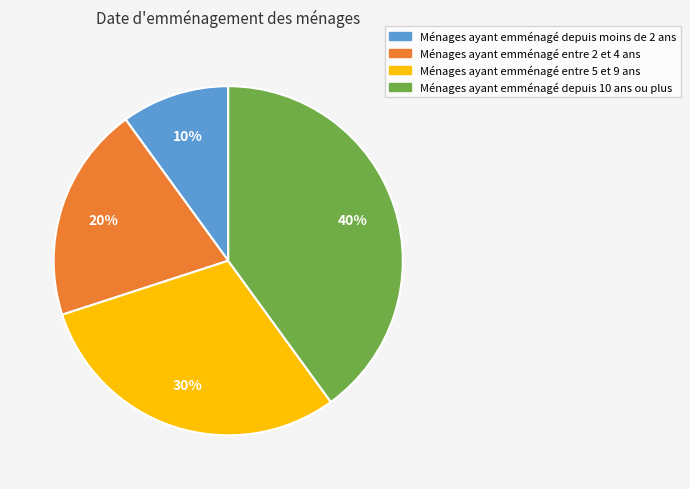

True or false: Ménages ayant emménagé depuis 10 ans ou plus accounts for 40% of the total.

True